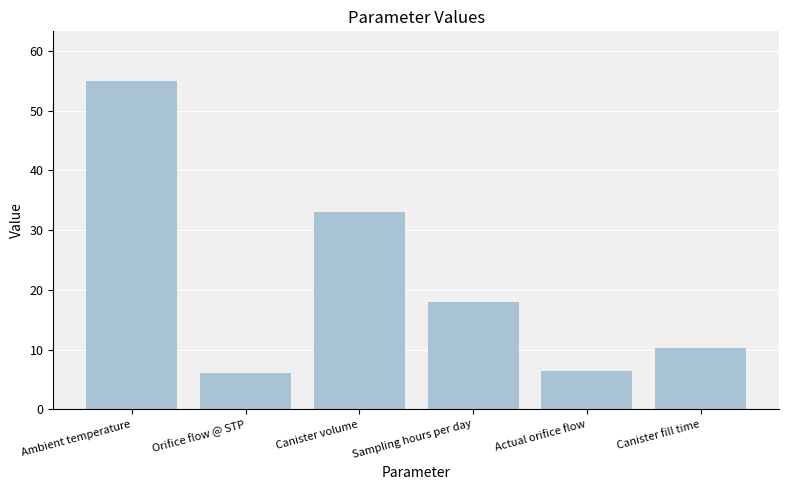

Where does the data first go above 18?

Ambient temperature